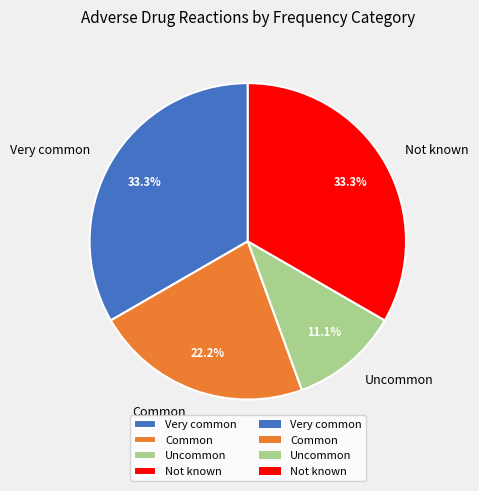

True or false: Uncommon accounts for 11% of the total.

True